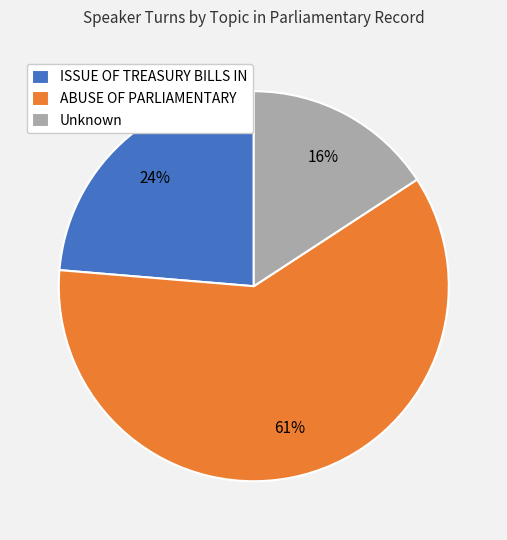

To the nearest percent, what portion does ISSUE OF TREASURY BILLS IN represent?

24%